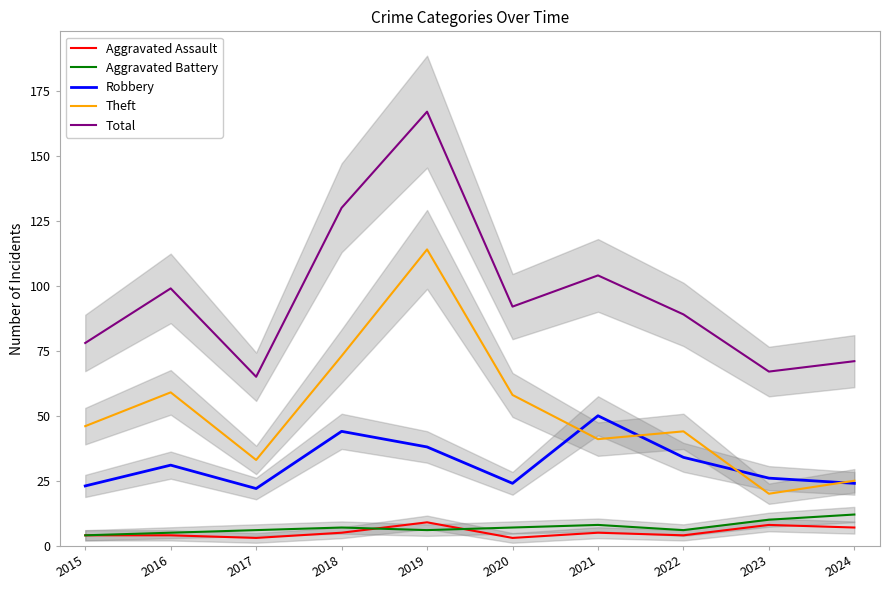

List the series in order of their peak value, highest first.

Total, Theft, Robbery, Aggravated Battery, Aggravated Assault